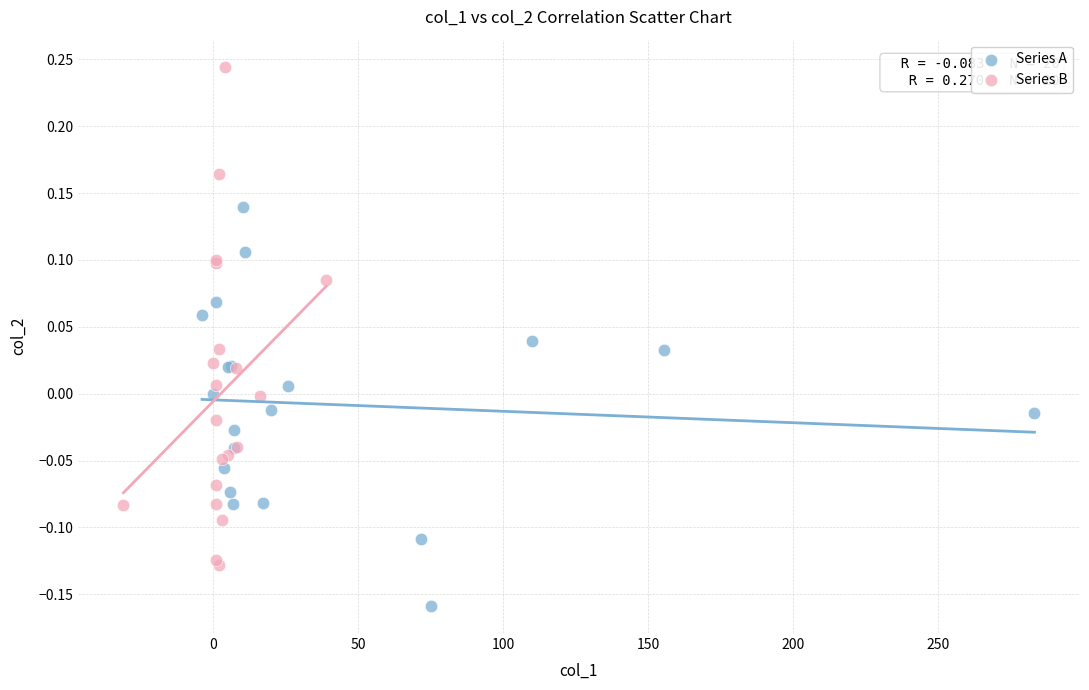

Which series contains the highest Y value?

Series B